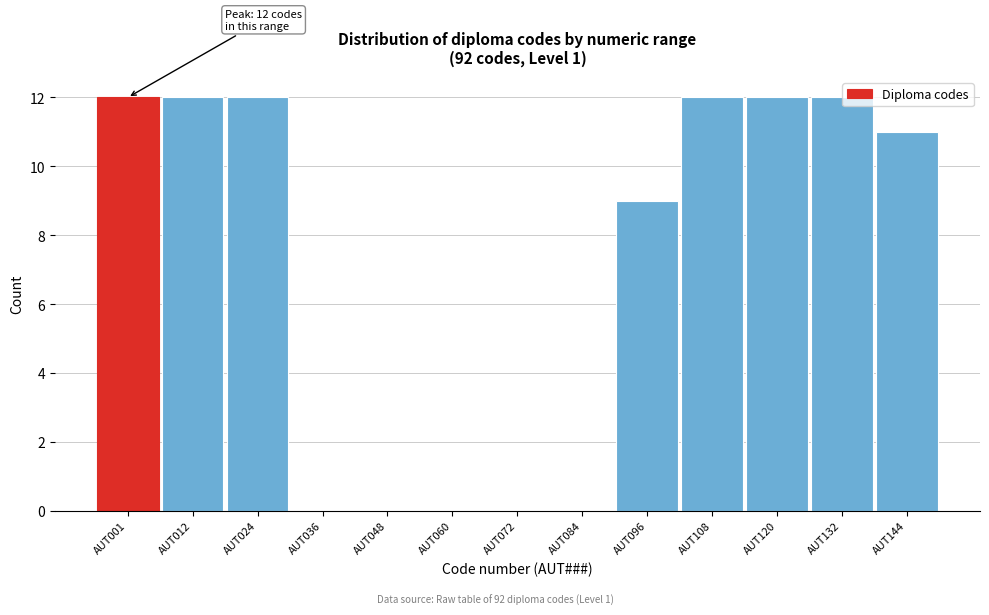

Reading left to right, what are all the values shown in this chart?

AUT001=12	AUT012=12	AUT024=12	AUT036=0	AUT048=0	AUT060=0	AUT072=0	AUT084=0	AUT096=9	AUT108=12	AUT120=12	AUT132=12	AUT144=11